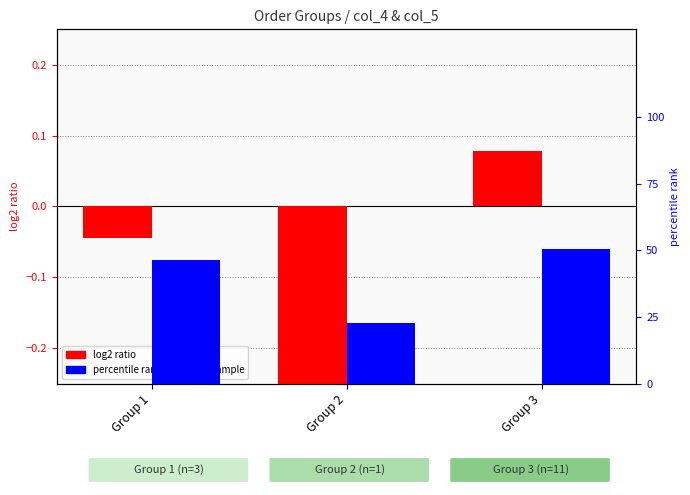

Which series has the largest total across all categories?

percentile rank within the sample